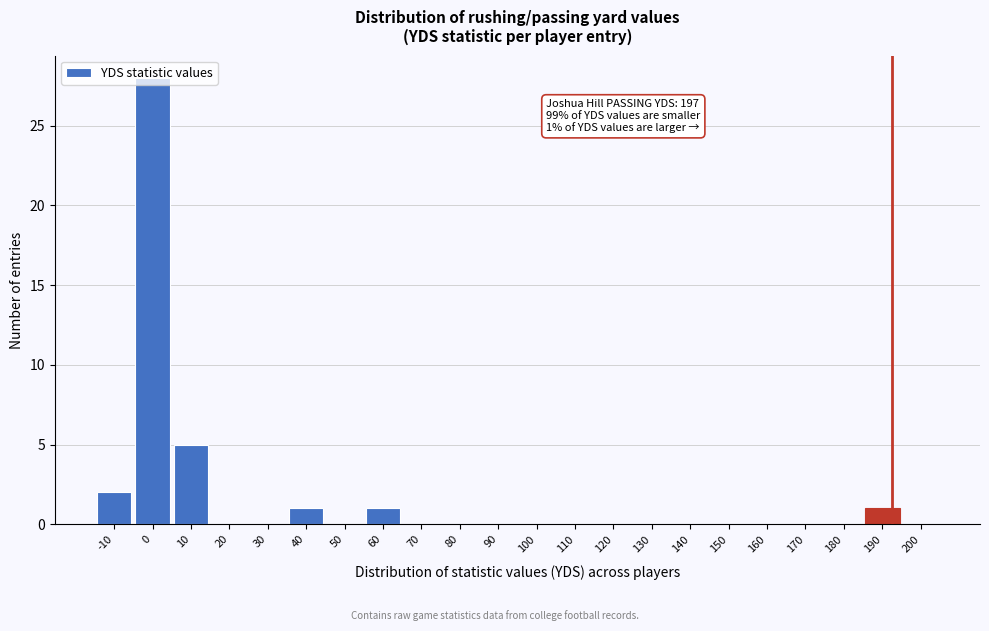

The value at 200 is 0. True or false?

True